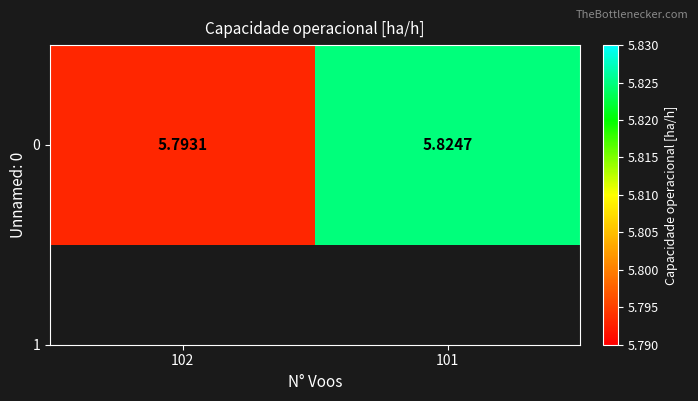

How many values are between 5 and 6?

2